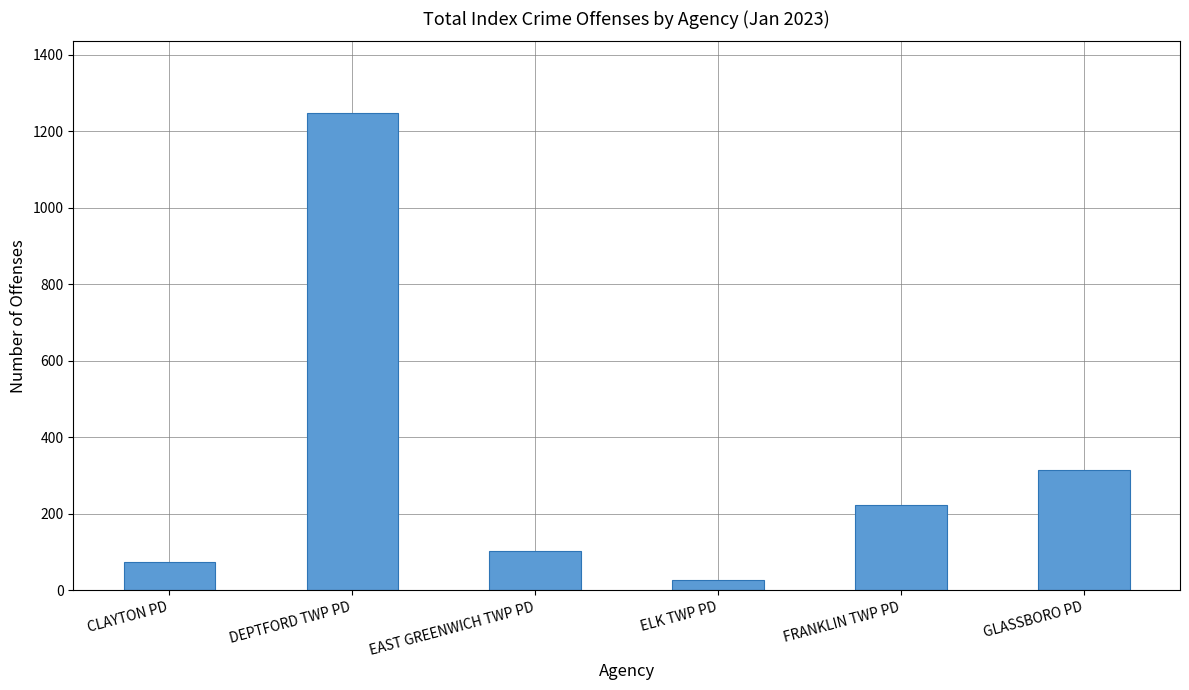

How many values are below 223?

3